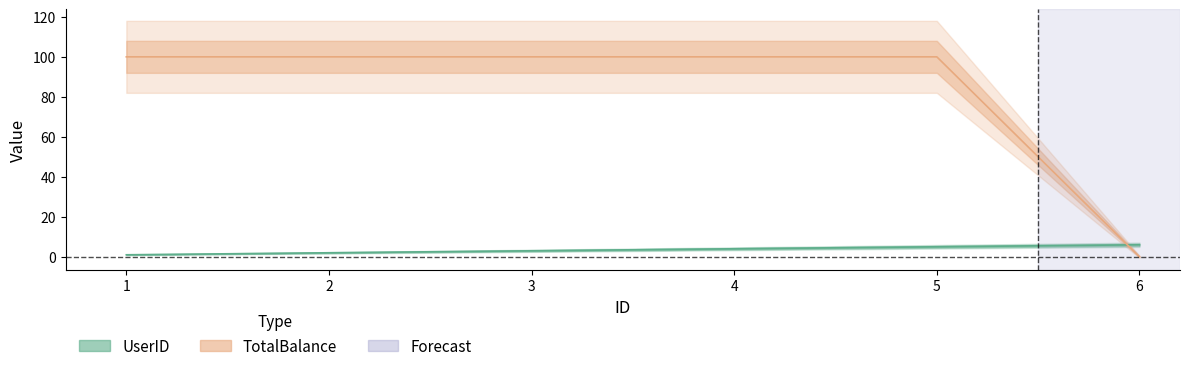

What are all the series names shown in the legend?

UserID, TotalBalance